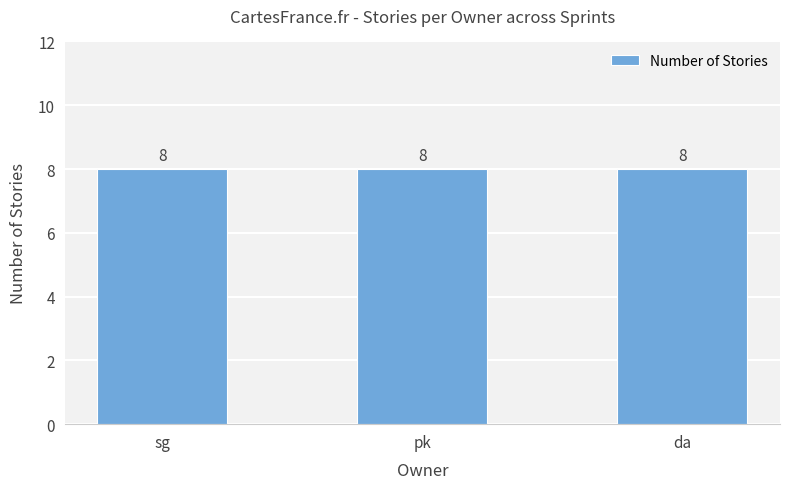

Rank the series at 0 from highest to lowest value.

sg, pk, da